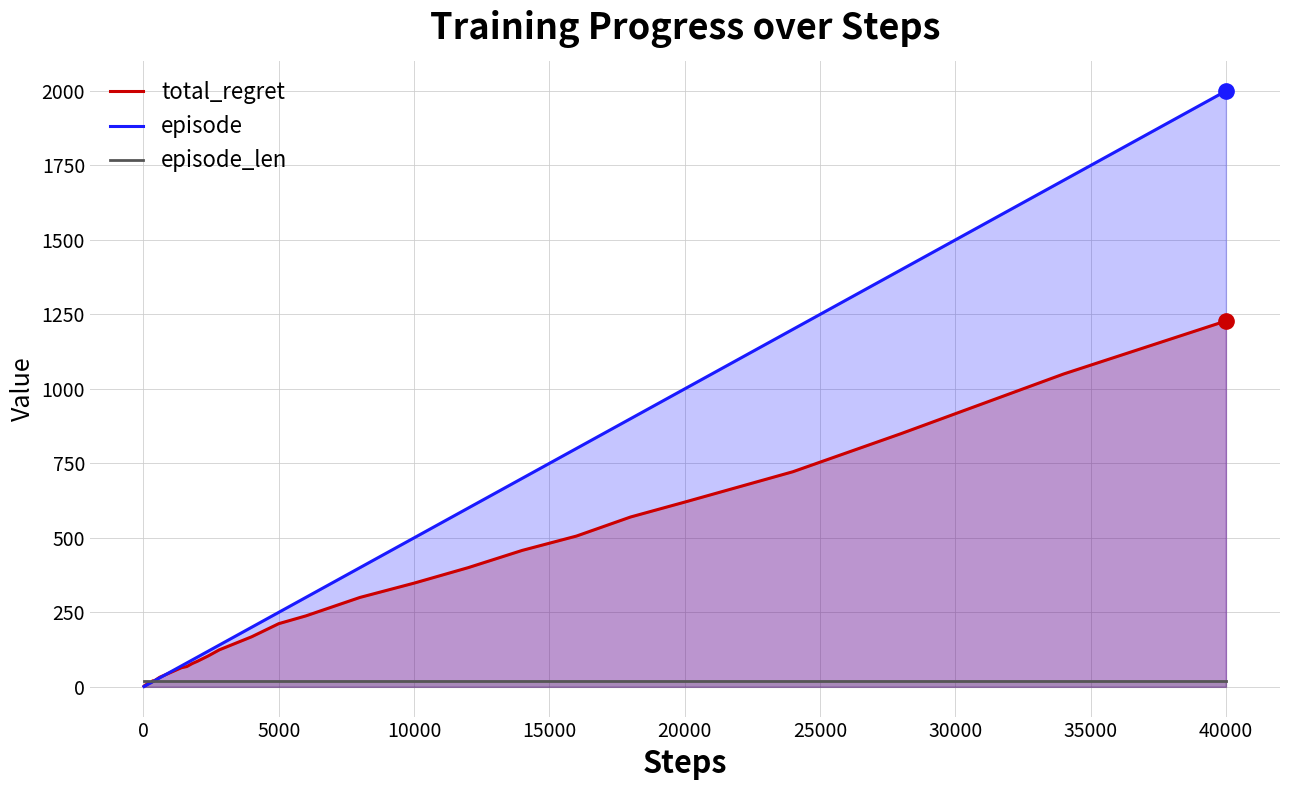

The value of total_regret at 10000 is 508. True or false?

False